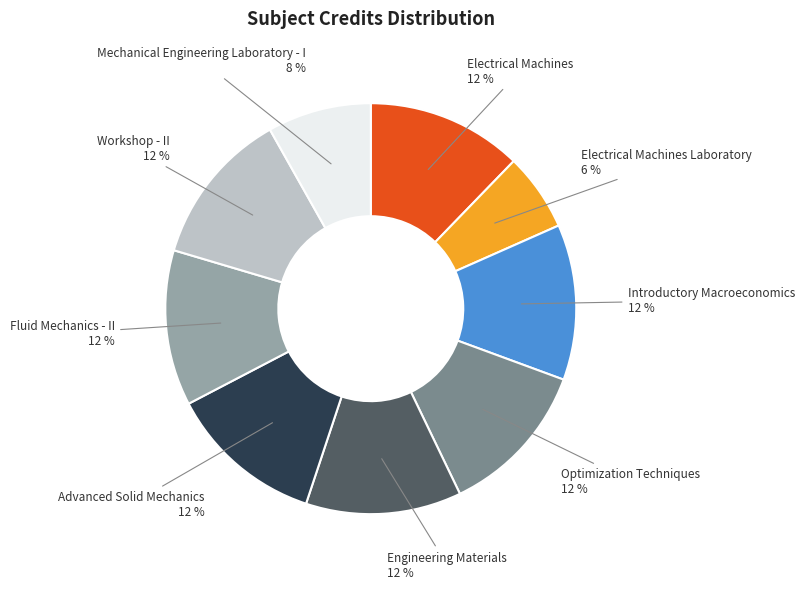

Is the sum of Fluid Mechanics - II and Introductory Macroeconomics greater than half?

No